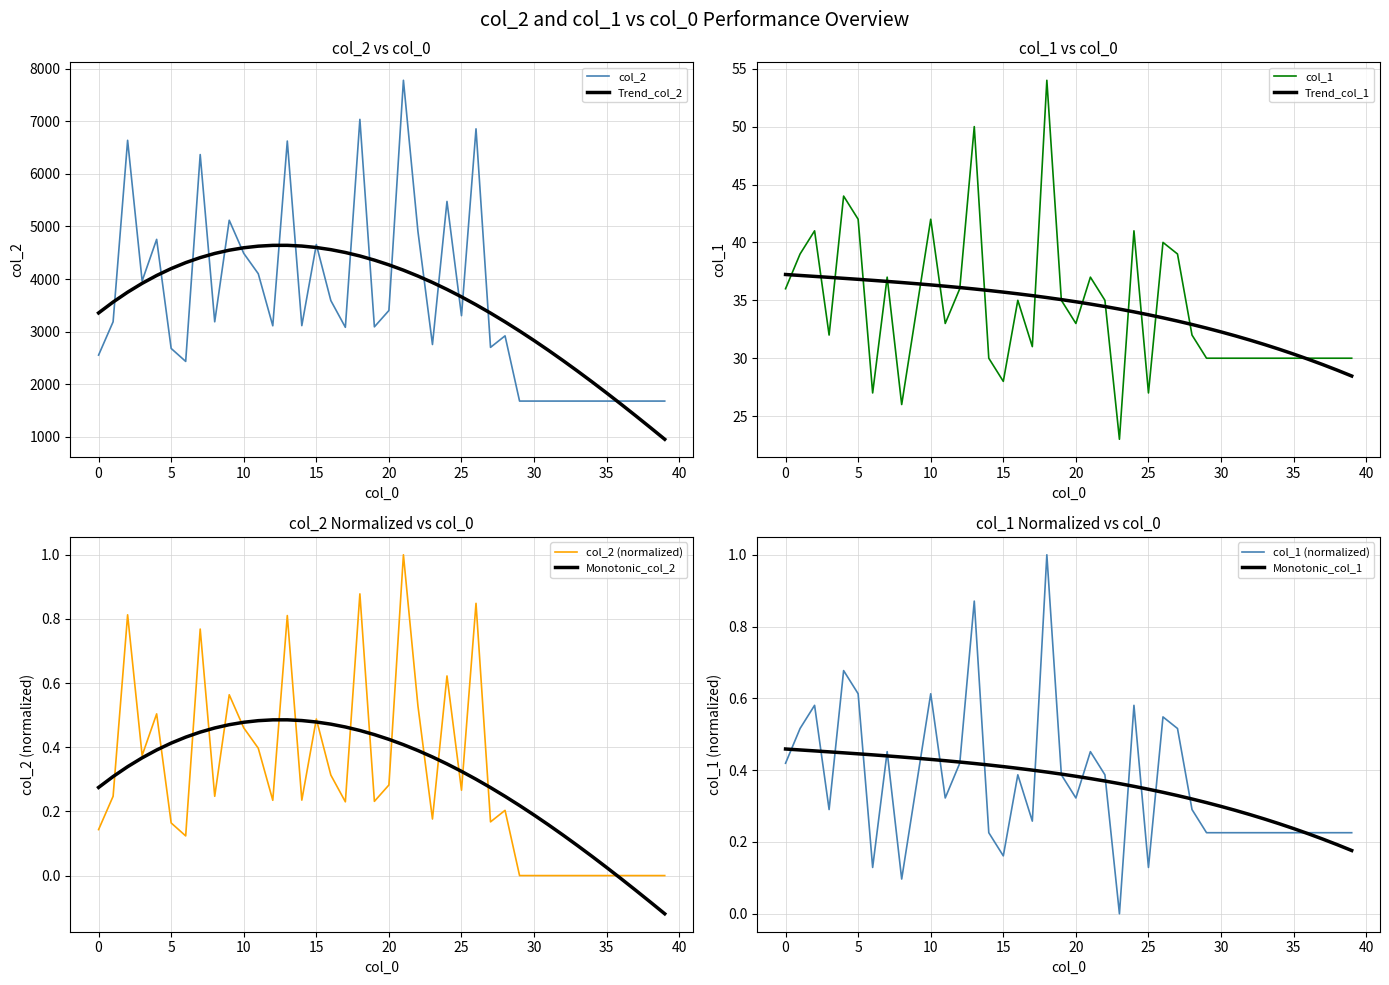

At which category does col_2 reach its first local peak?

2